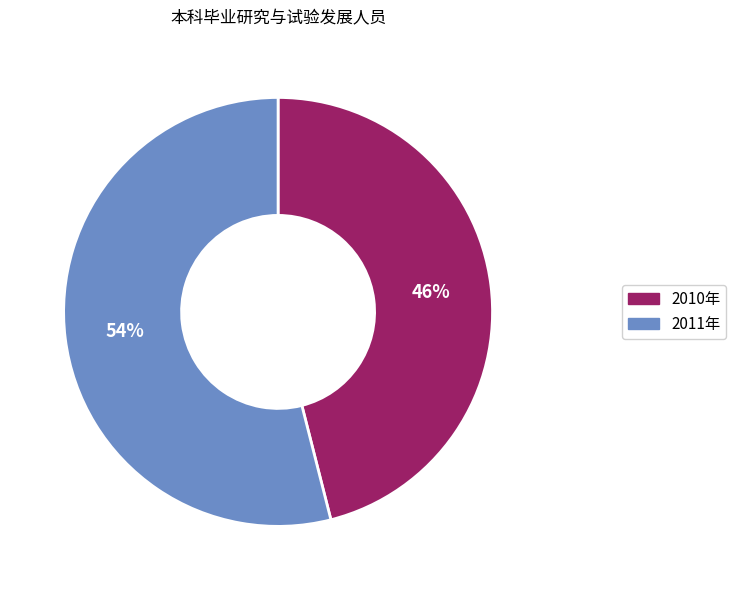

To the nearest percent, what portion does 2011年 represent?

54%